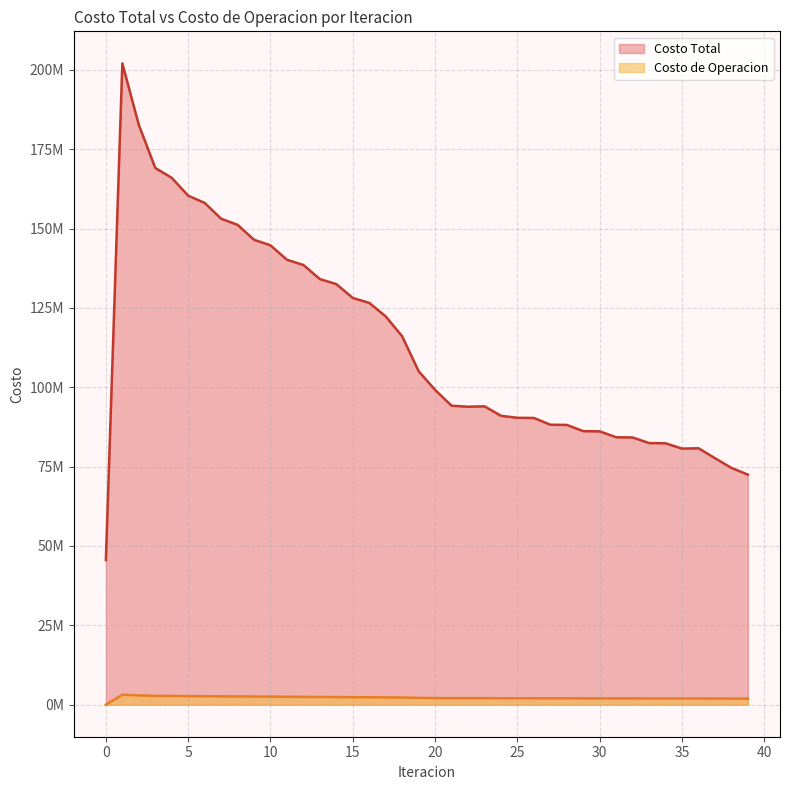

Reading right to left, what are all the values shown in this chart?

Costo Total: 72475849.9	74595678.7	77655319.9	80792670.8	80674330.9	82353792.6	82424702.1	84184190.5	84253358.4	86106791.3	86174018.8	88139233.3	88203347.5	90332481.3	90391425.9	91015055.7	94001241.4	93876003.0	94191061.3	99167296.9	105040090.1	116038029.4	122330644.1	126587461.5	128146416.3	132493431.8	134094327.8	138519577.6	140176116.0	144721465.3	146474571.1	151189446.6	153111263.5	158108805.8	160364494.6	166005571.2	169105971.6	182684877.7	202053802.1	45572873.4
Costo de Operacion: 1897050.0	1907744.0	1925690.7	1949834.7	1947819.2	1958905.5	1958879.8	1971201.0	1971031.5	1984667.7	1984372.7	1999400.2	1998977.6	2015729.5	2015174.5	2022702.5	2048967.5	2049098.2	2049642.8	2089354.1	2145070.8	2250933.2	2292504.6	2342252.3	2354459.4	2404322.2	2416624.1	2466811.6	2479496.4	2530380.8	2543931.6	2596213.0	2611528.1	2666689.3	2685724.6	2747728.9	2776221.6	2928230.3	3131815.1	0.0